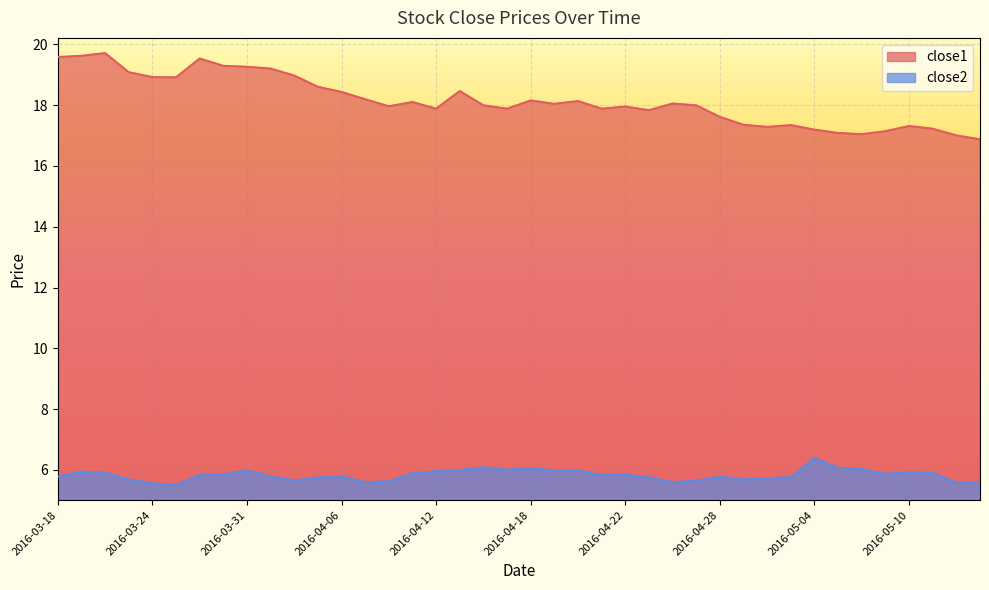

The close1 series shows 19.3 at 2016-03-30. True or false?

True